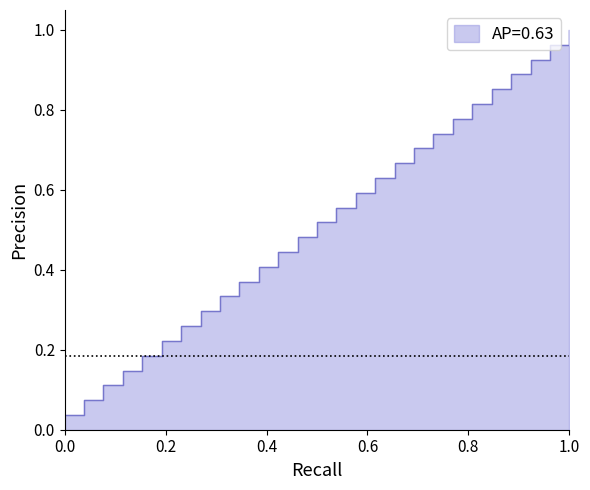

Does the chart have visible grid lines?

No